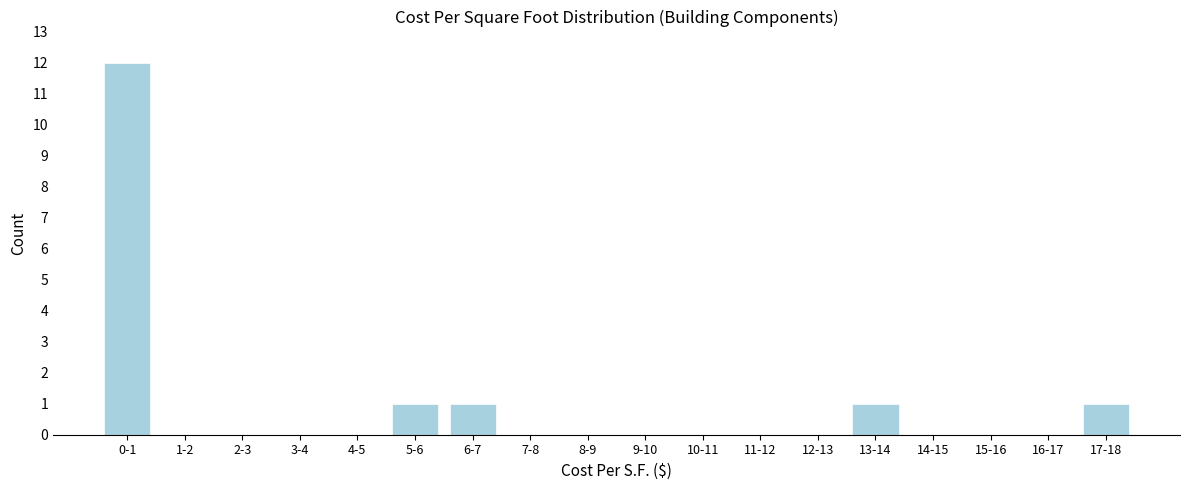

Reading left to right, transcribe all the data shown in this chart.

0-1=12	1-2=0	2-3=0	3-4=0	4-5=0	5-6=1	6-7=1	7-8=0	8-9=0	9-10=0	10-11=0	11-12=0	12-13=0	13-14=1	14-15=0	15-16=0	16-17=0	17-18=1